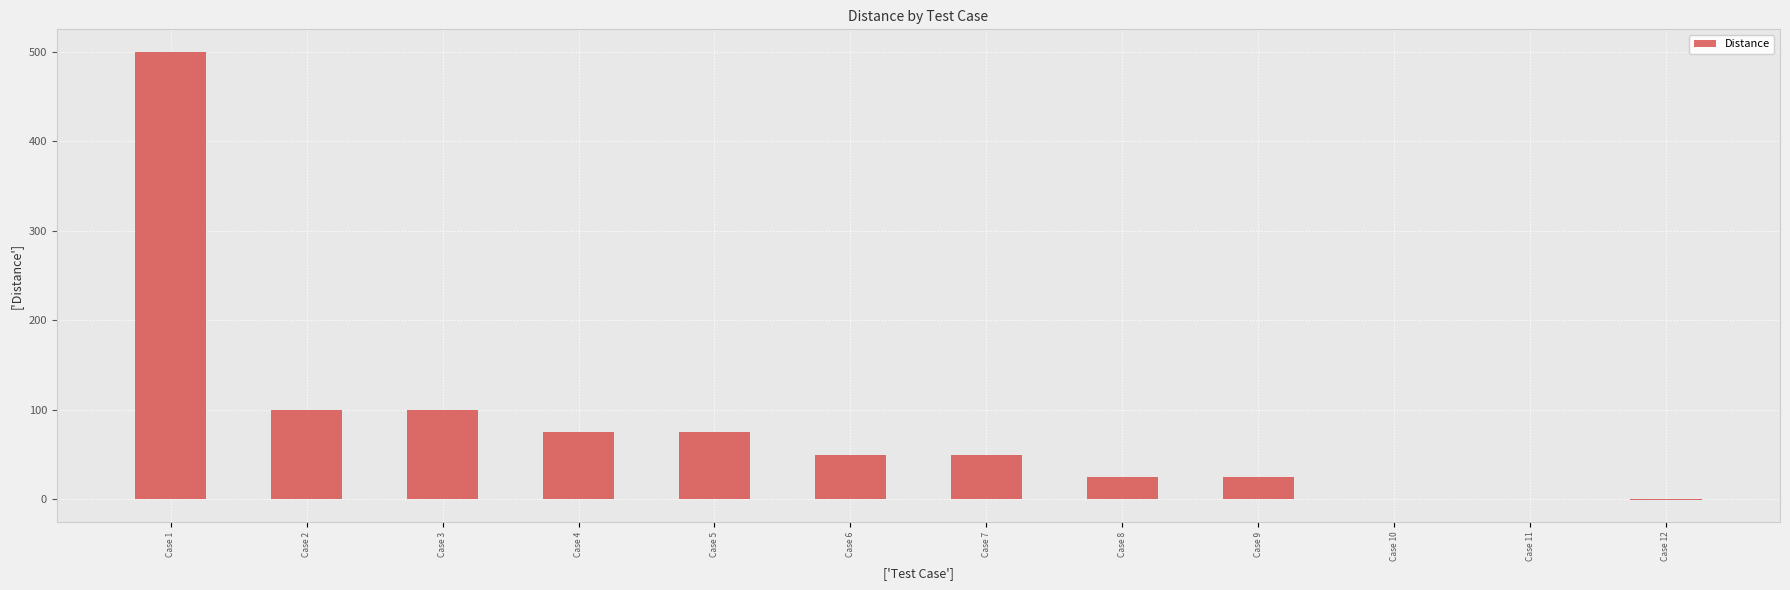

What is the change in value from Case 6 to Case 11?

-50.1